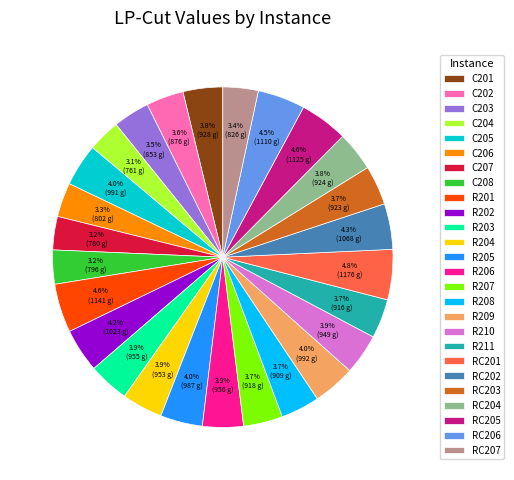

Does R201 represent more than half of the total?

No